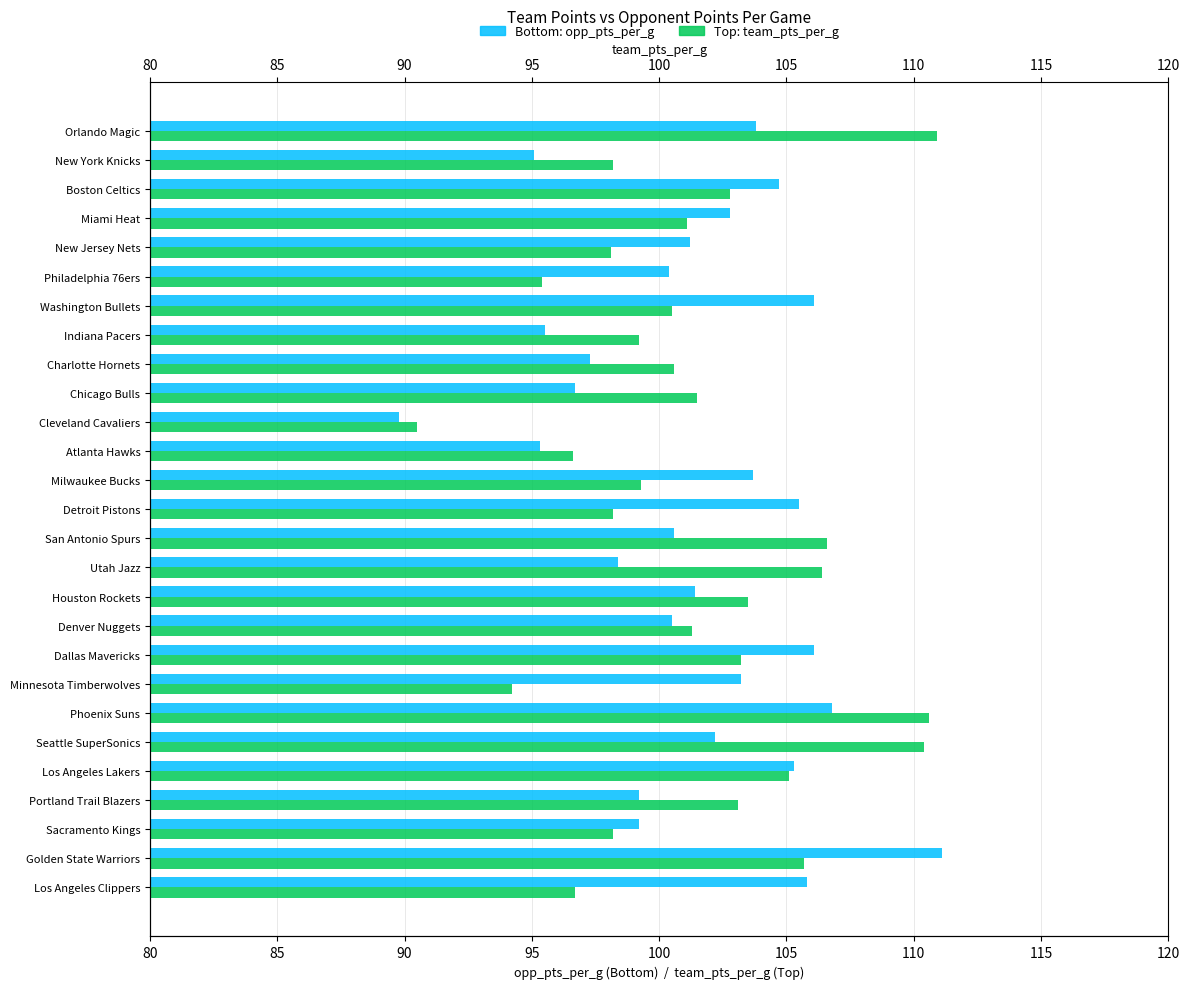

What are all the series names shown in the legend?

opp_pts_per_g, team_pts_per_g